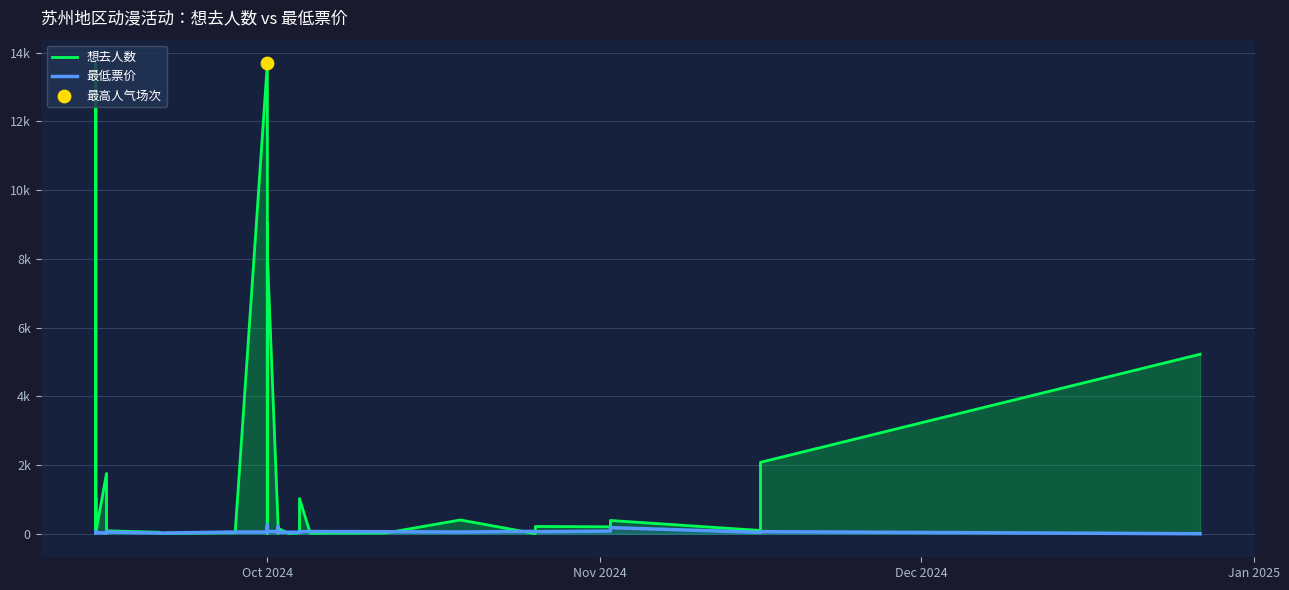

Which series has the largest total across all categories?

想去人数